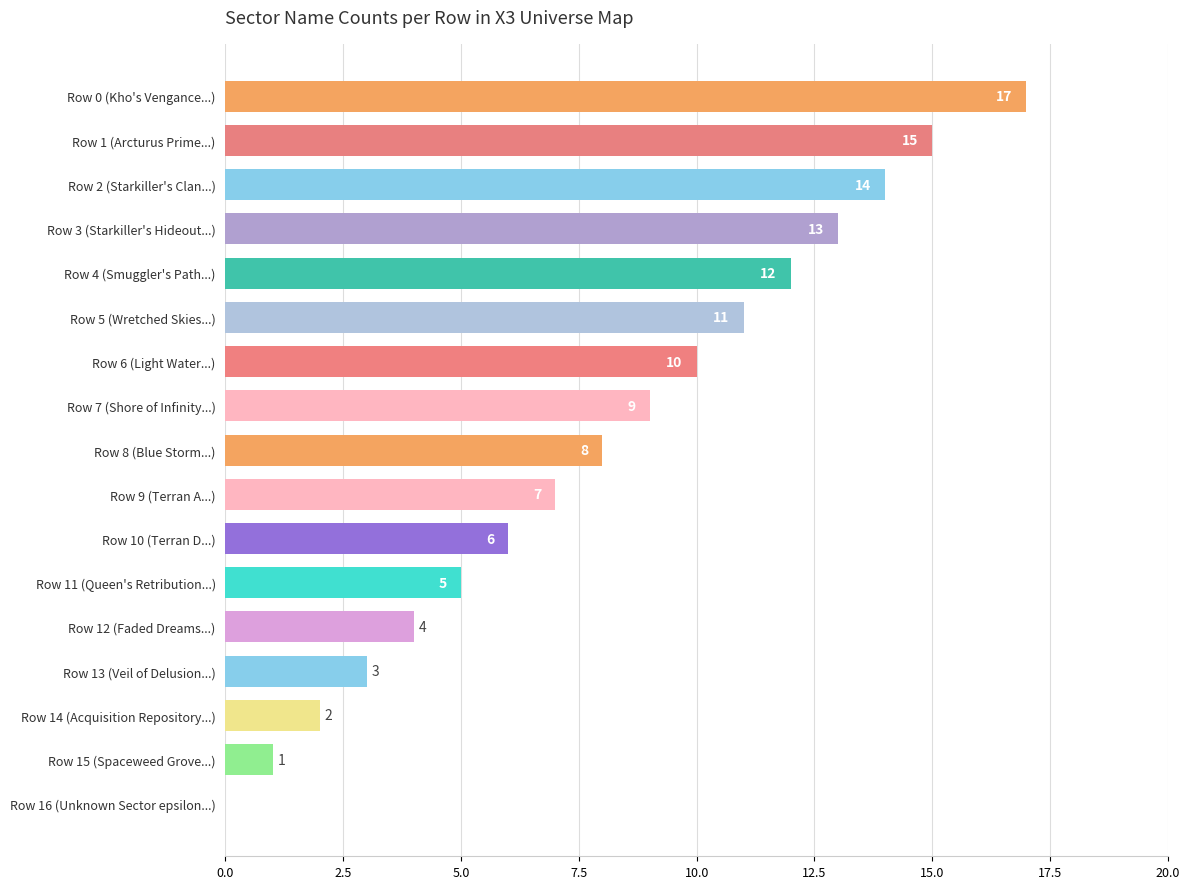

Between Row 12 (Faded Dreams...) and Row 16 (Unknown Sector epsilon...), which is larger?

Row 12 (Faded Dreams...)